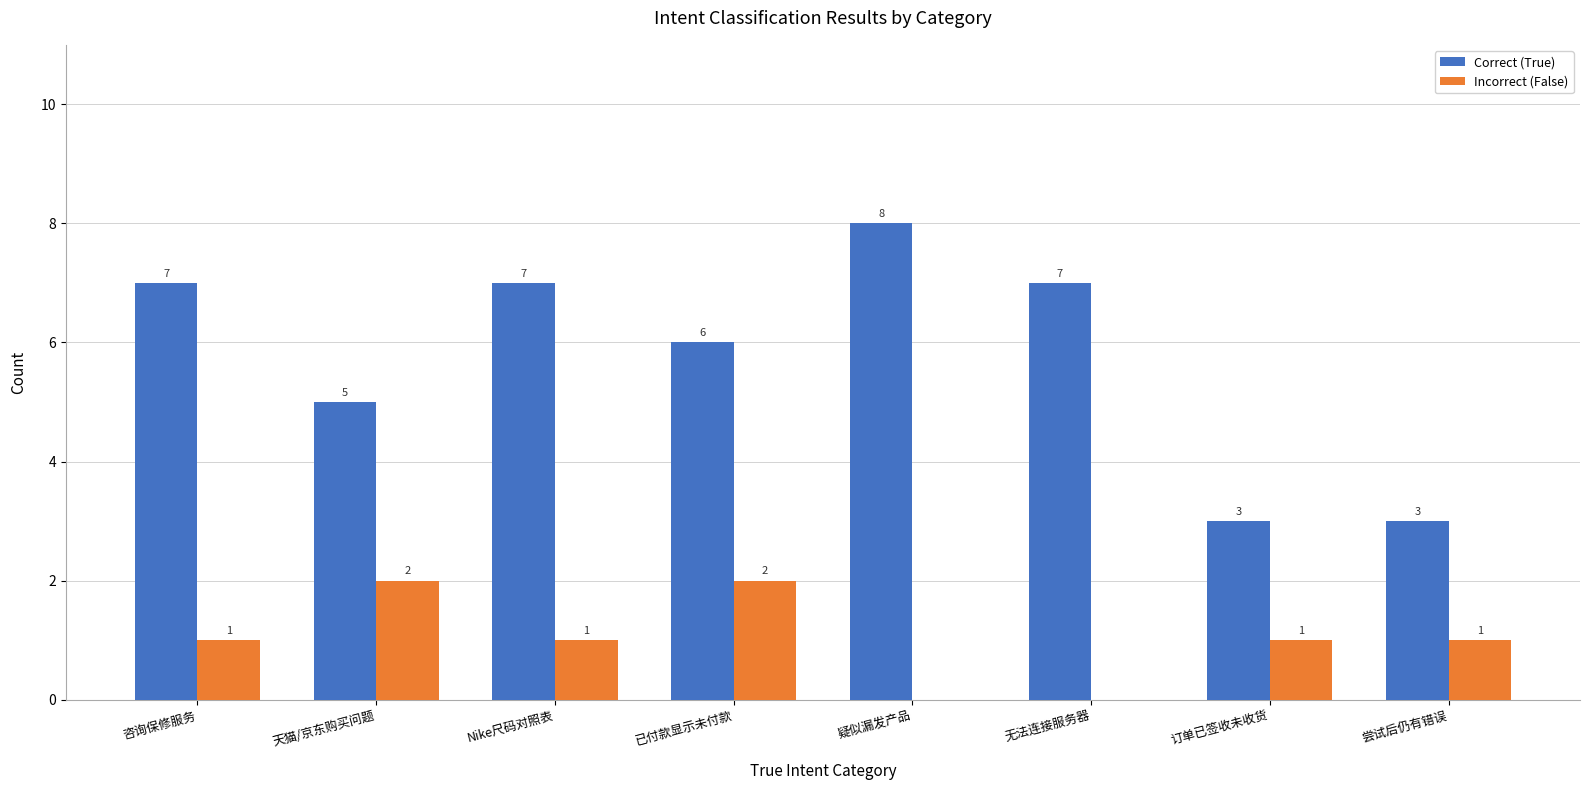

Which series has the largest total across all categories?

Correct (True)